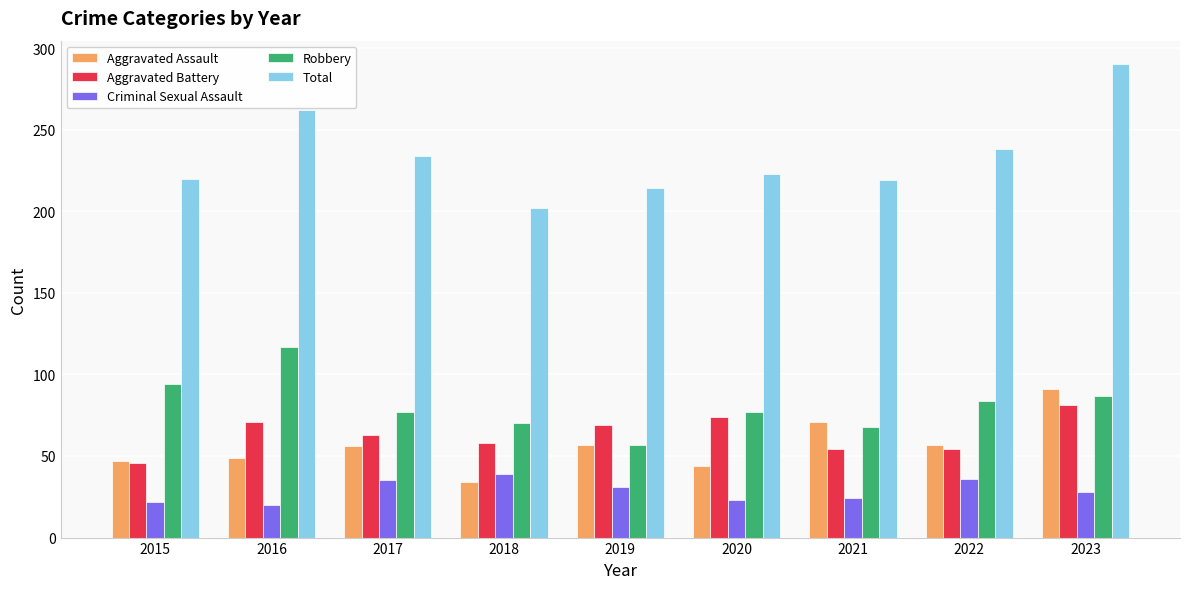

Which label corresponds to the largest value in the chart?

2023